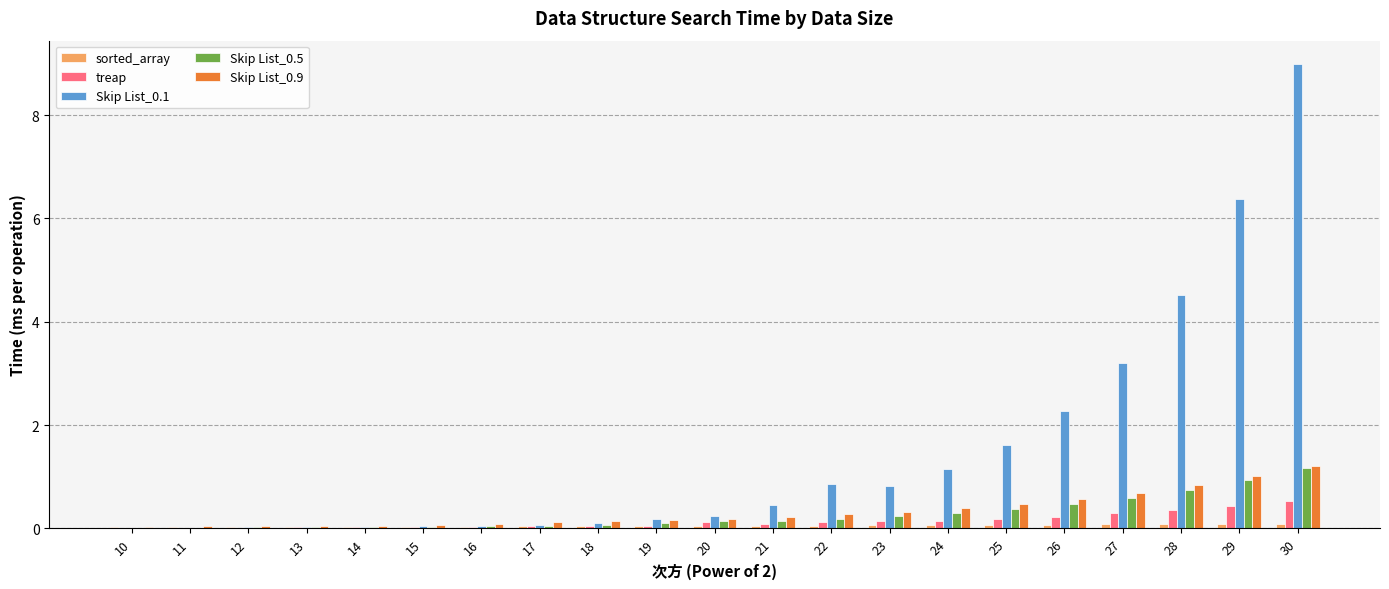

What is the total value across all series at 16?

0.2